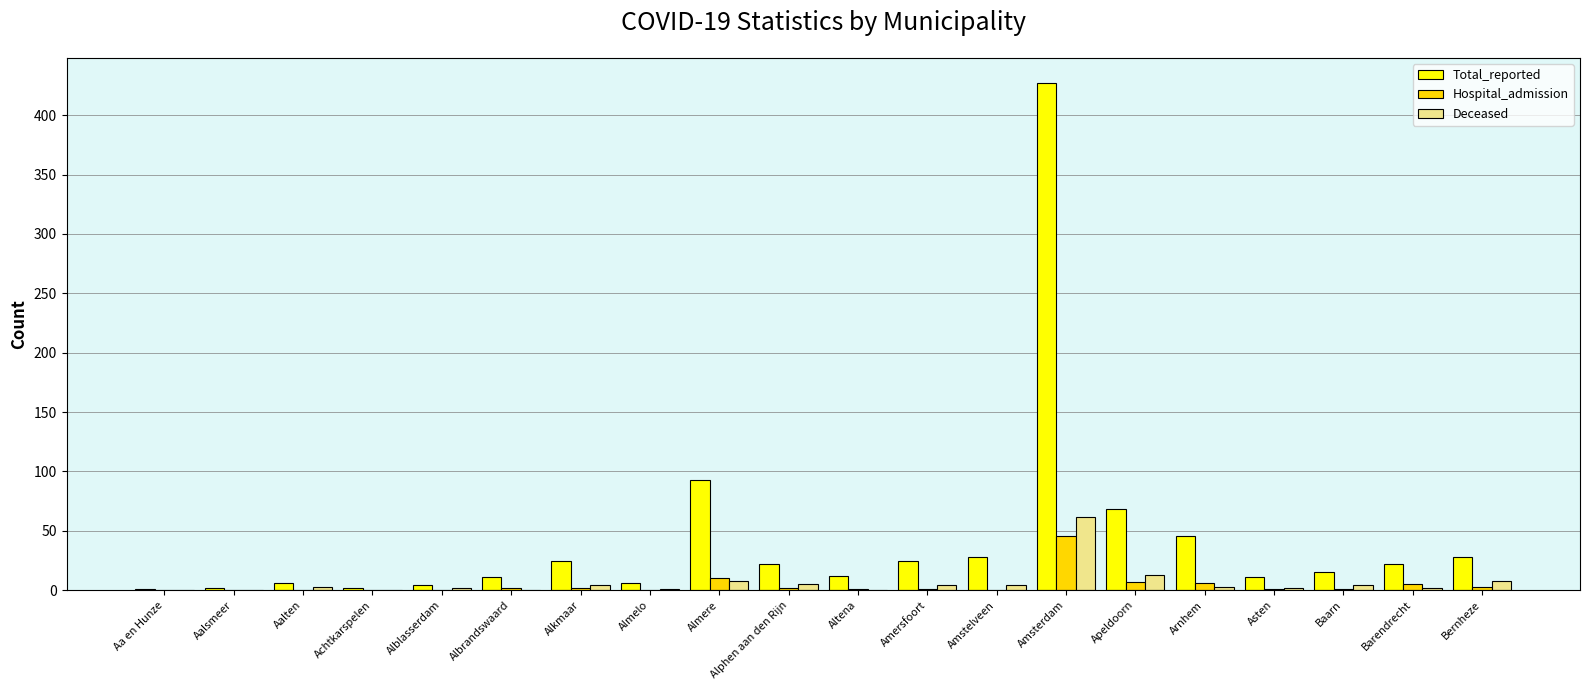

Which series has the largest total across all categories?

Total_reported